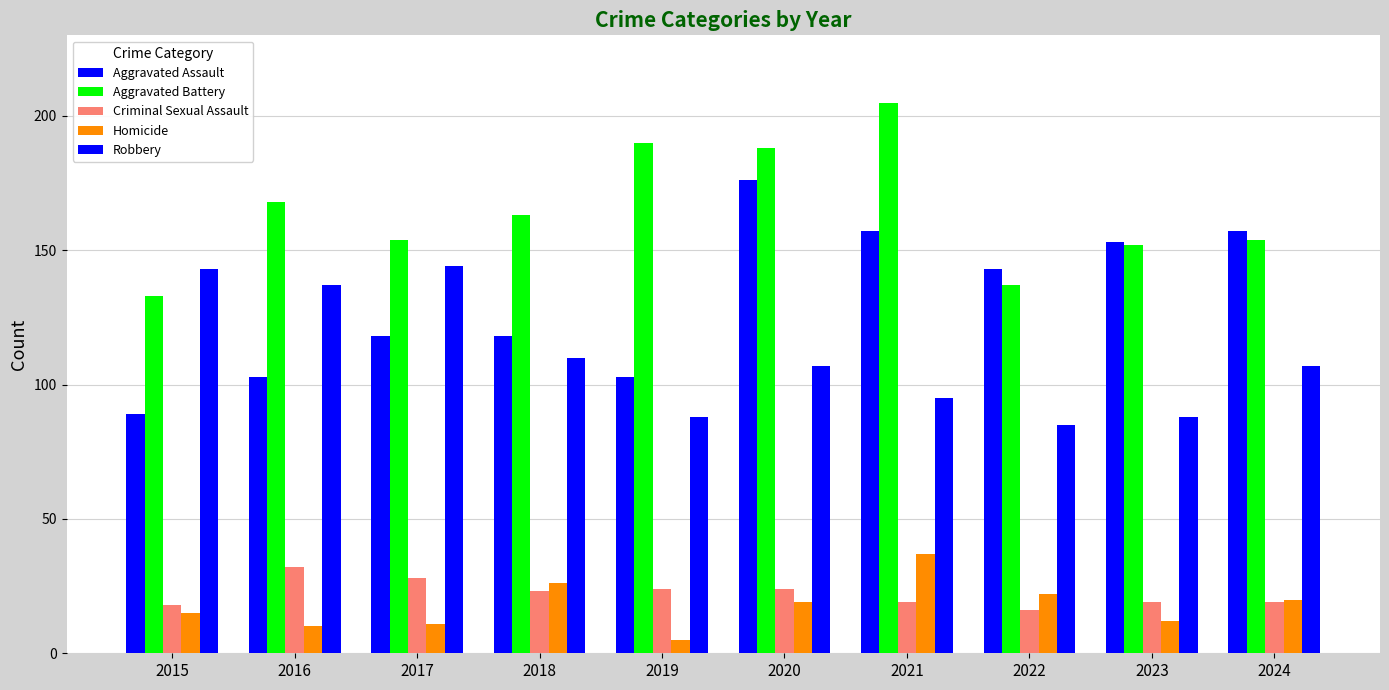

Which category has the lowest value in the Criminal Sexual Assault series?

2022